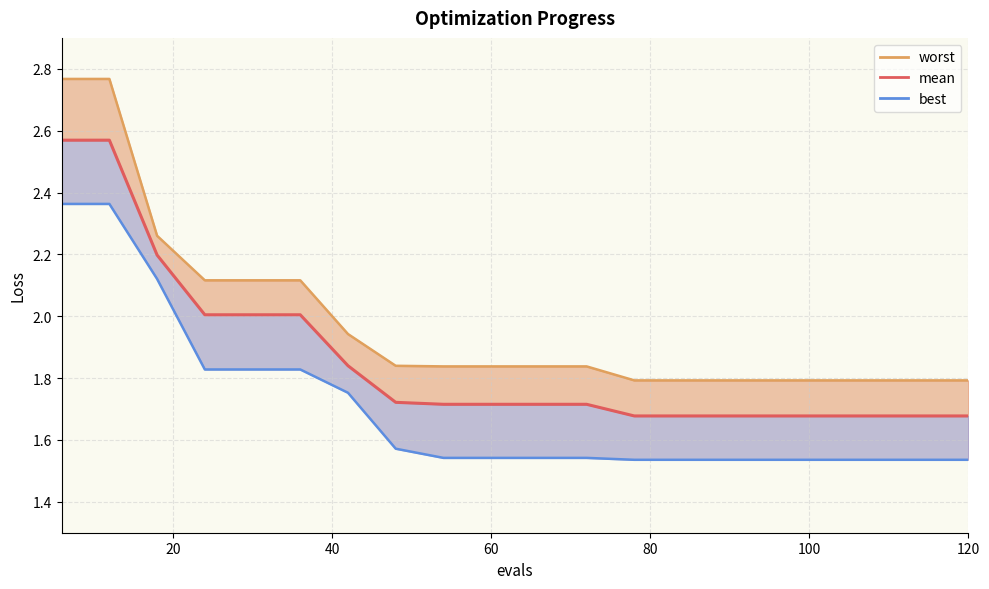

What is the value of the 7th point from the left?

1.8